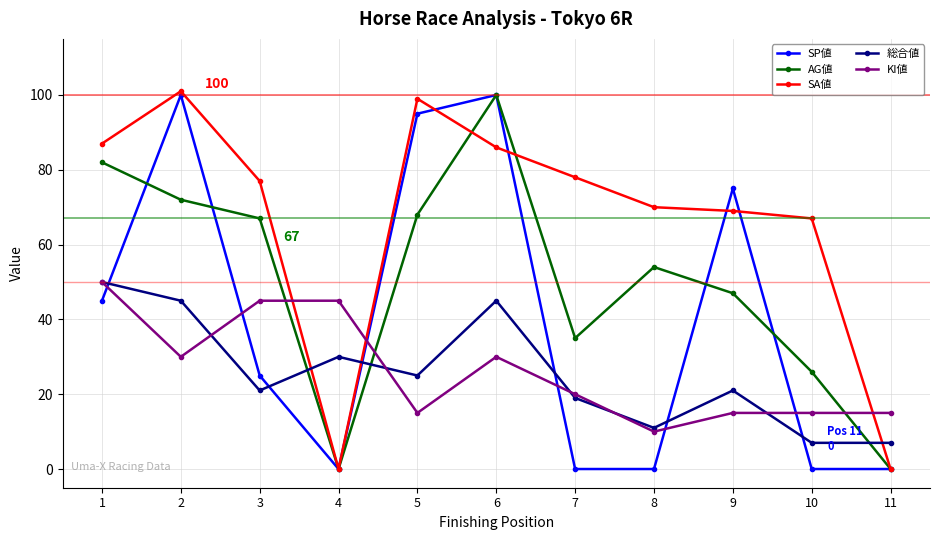

True or false: KI値 has more than 0 points higher than both neighbors.

True